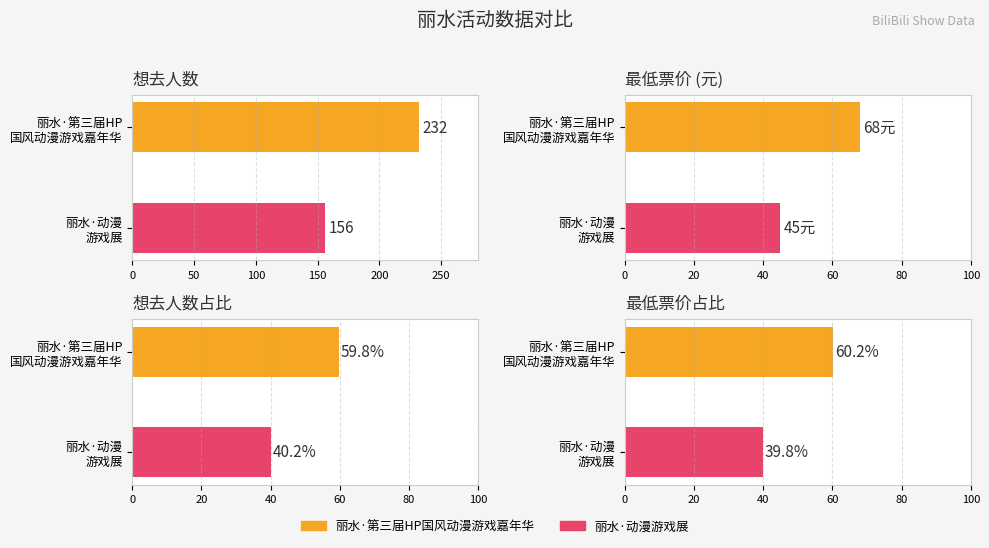

How many data points in 想去人数 are less than 232?

1